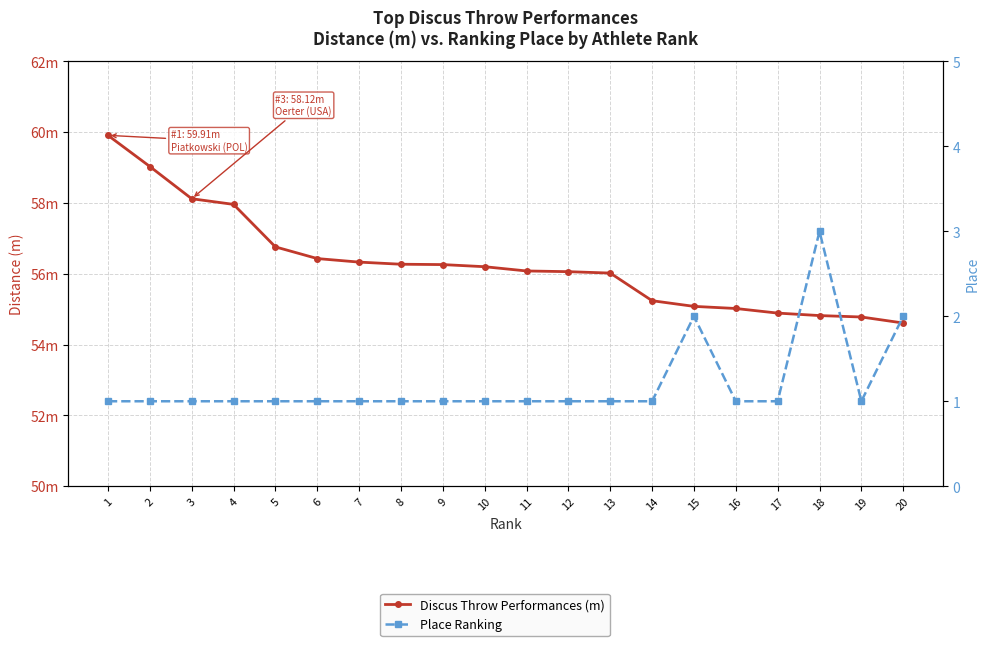

At how many categories does at least one series exceed 28?

20